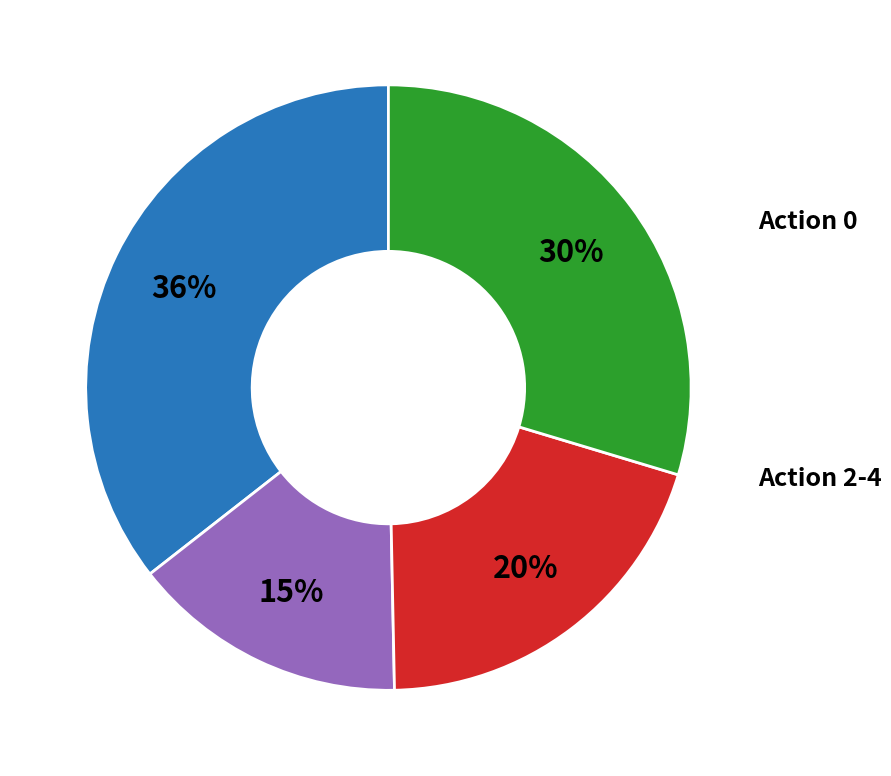

Count the number of slices in the pie.

4